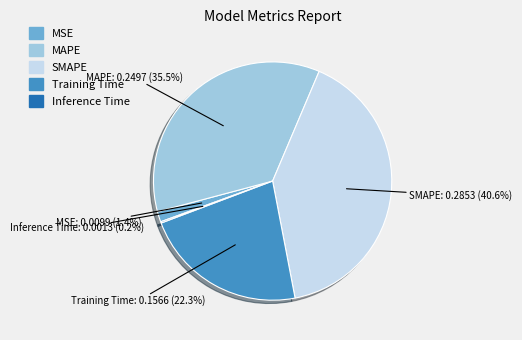

What percentage is NOT represented by Training Time?

77.7%